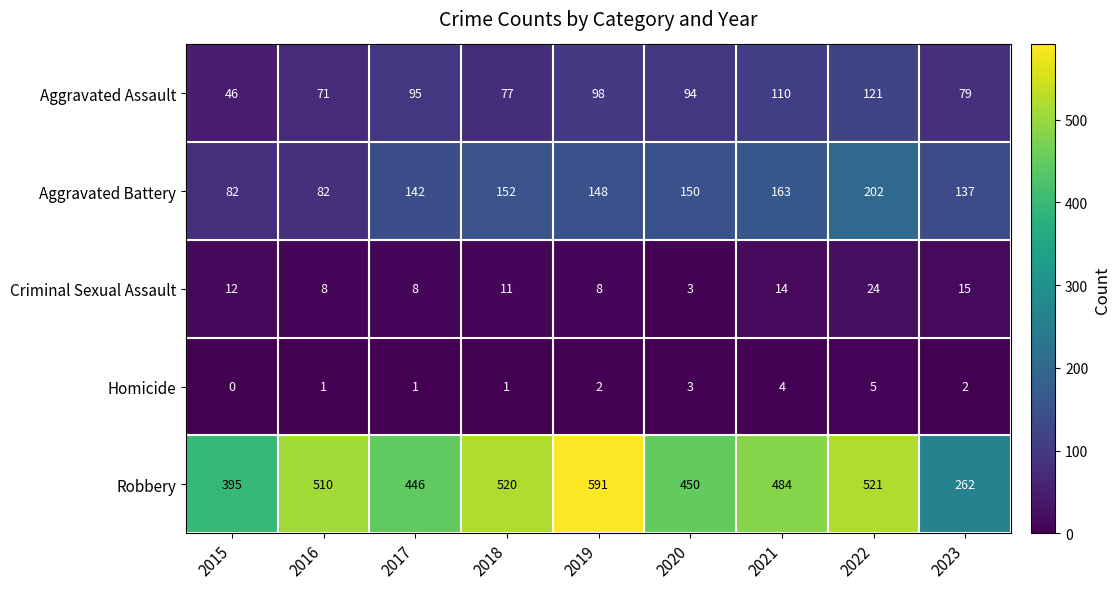

What is the lowest value of the Robbery series?

262